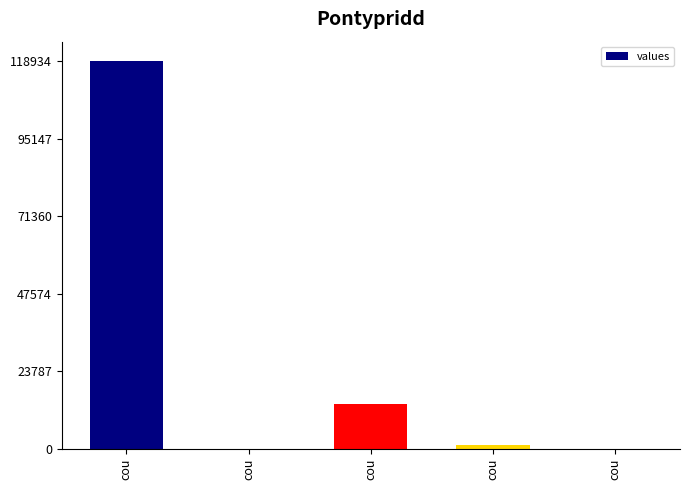

Count the number of categories in the chart.

5